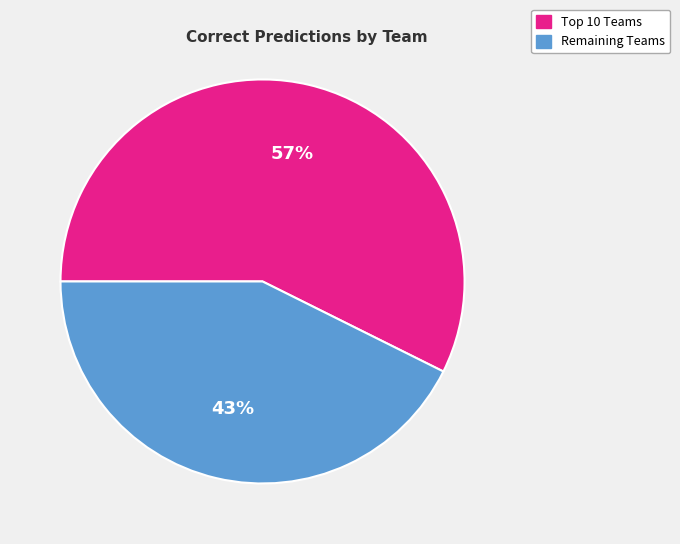

Is there any slice that represents more than half of the pie?

Yes